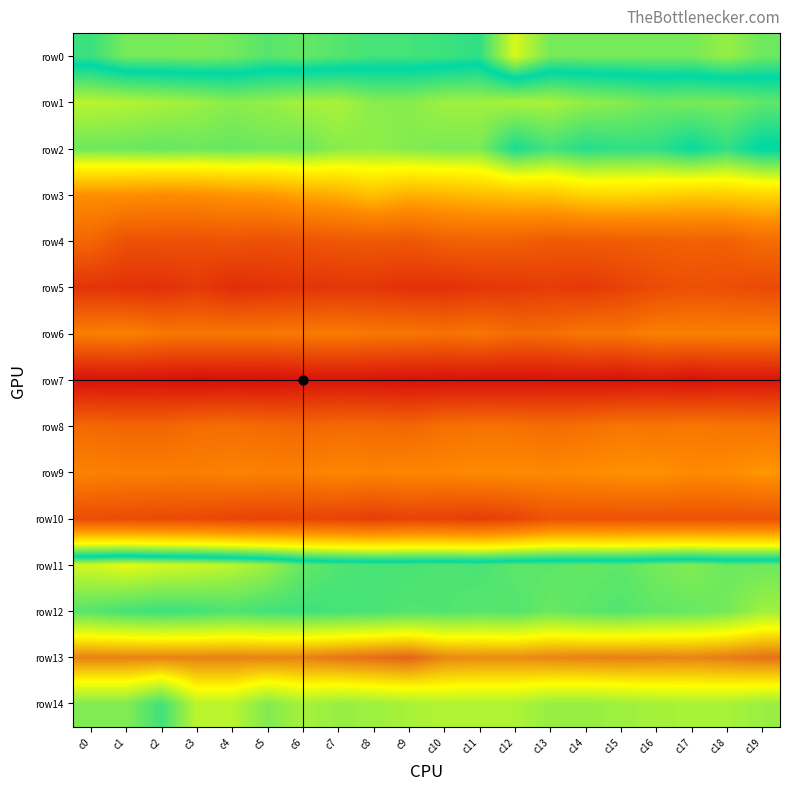

At which category is the sum across all series the highest?

c19